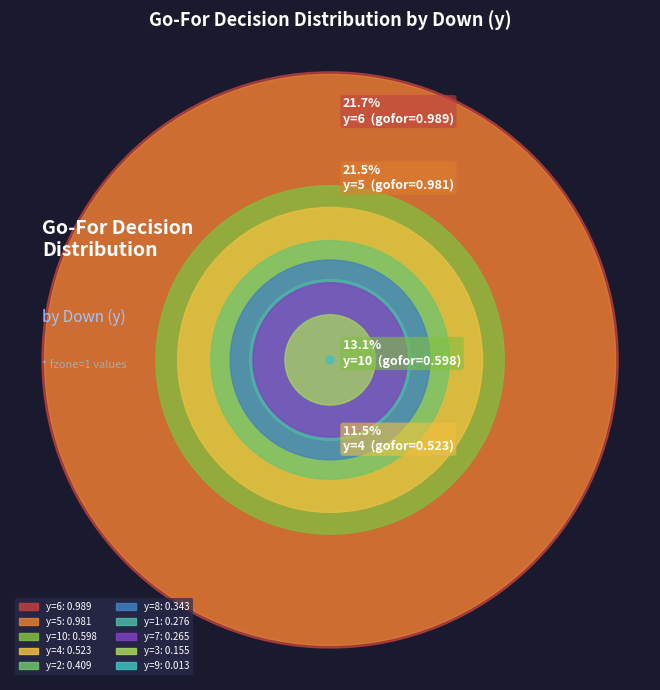

True or false: y=6 accounts for 16% of the total.

False